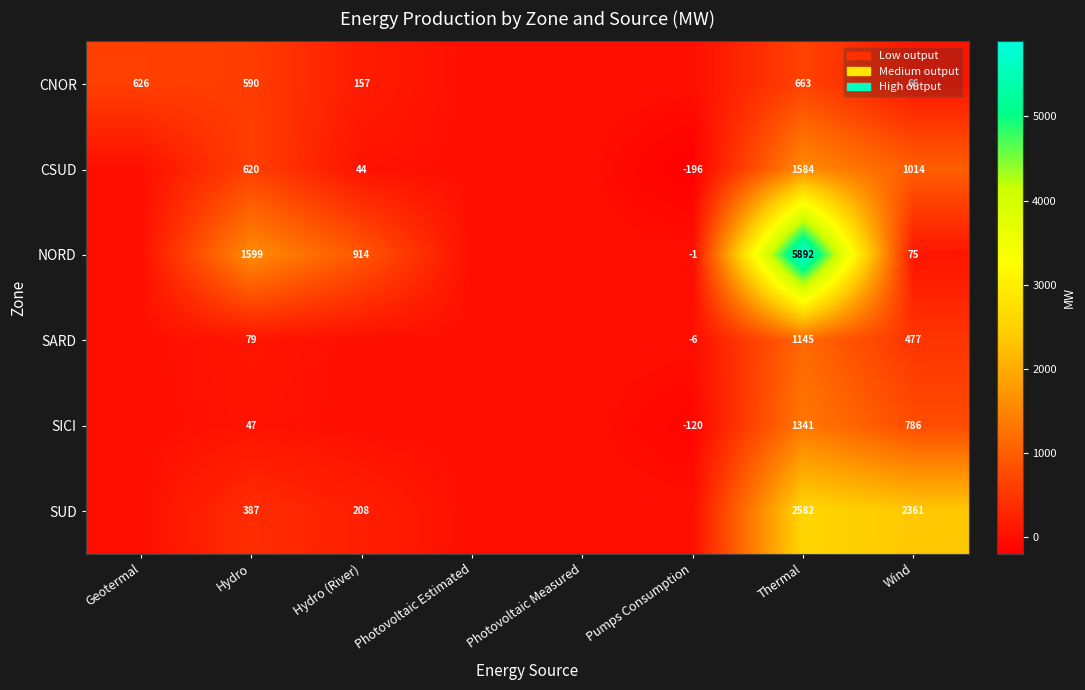

The CNOR series shows 1011 at Thermal. True or false?

False